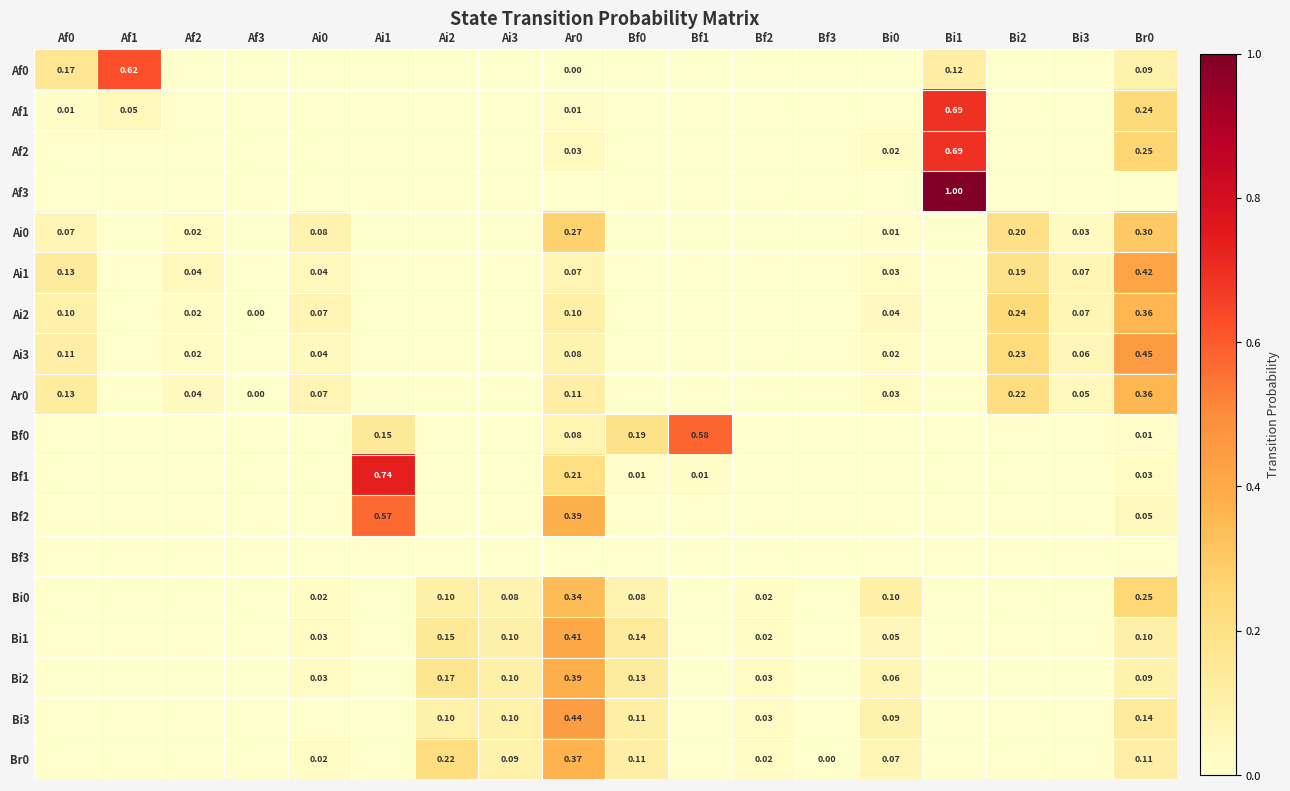

Which series changed the most between Bf1 and Bi1?

Af3